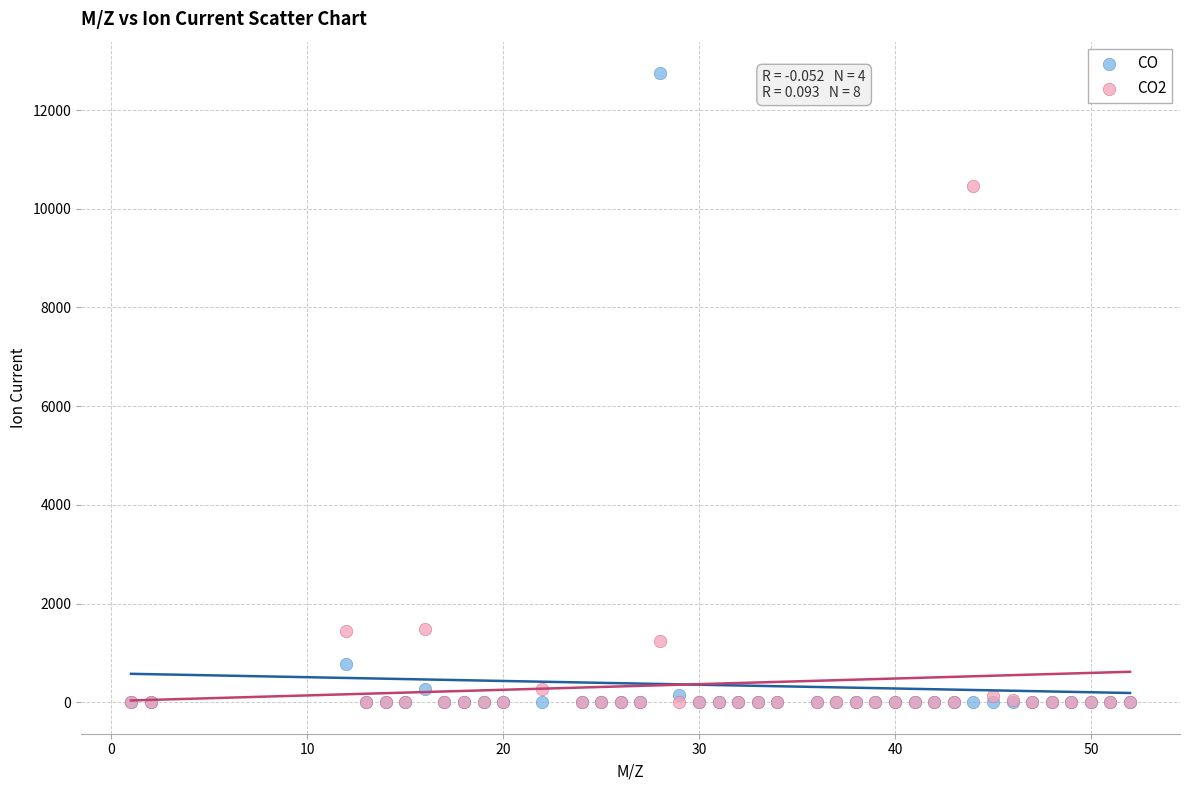

Which series reaches the maximum Y coordinate?

CO